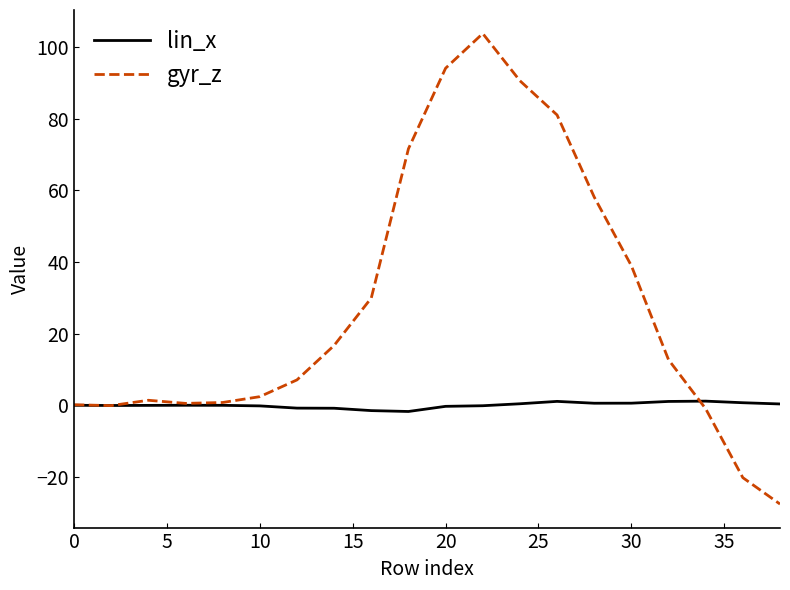

Which series has the largest total across all categories?

gyr_z